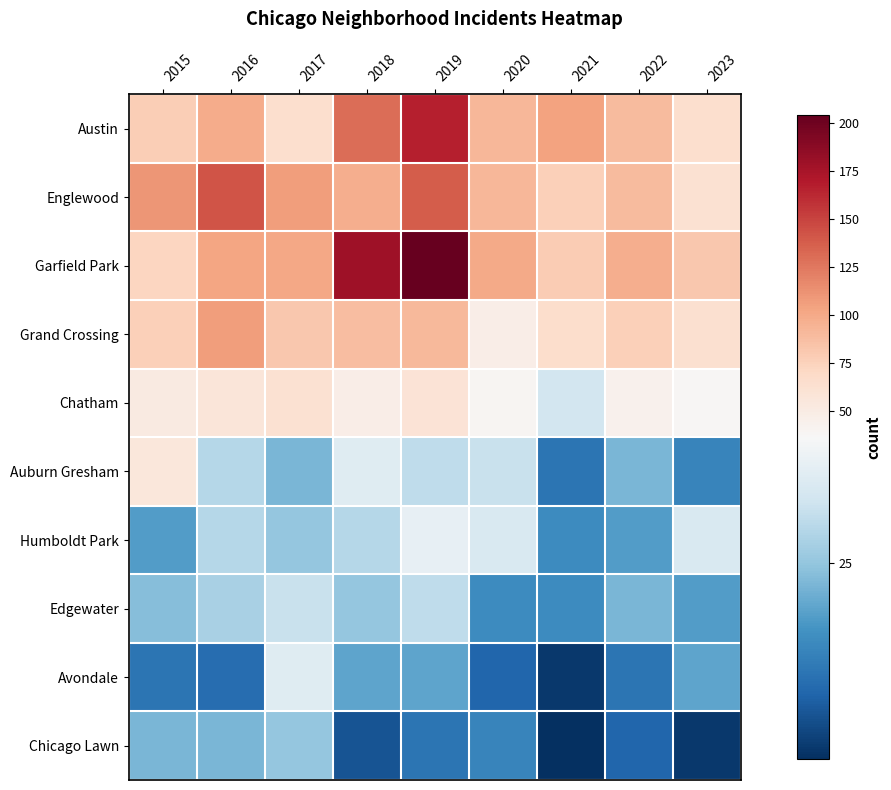

At which category is the sum across all series the highest?

2019